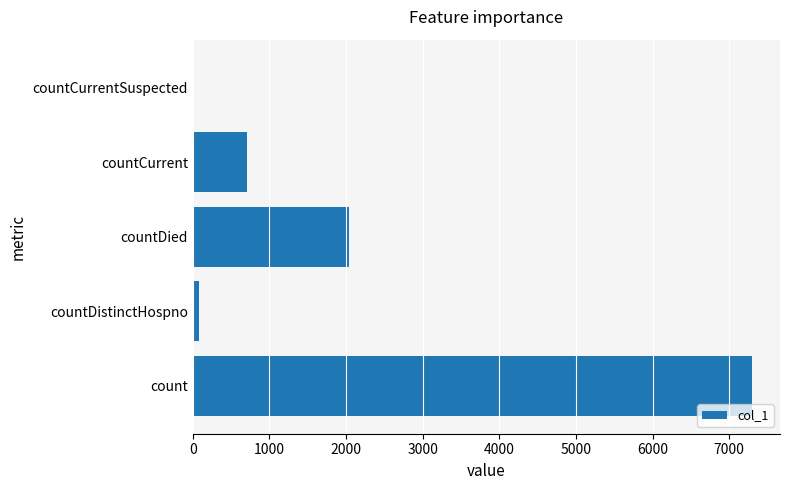

Reading bottom to top, extract all data points from this chart.

count=7298	countDistinctHospno=77	countDied=2032	countCurrent=702	countCurrentSuspected=0